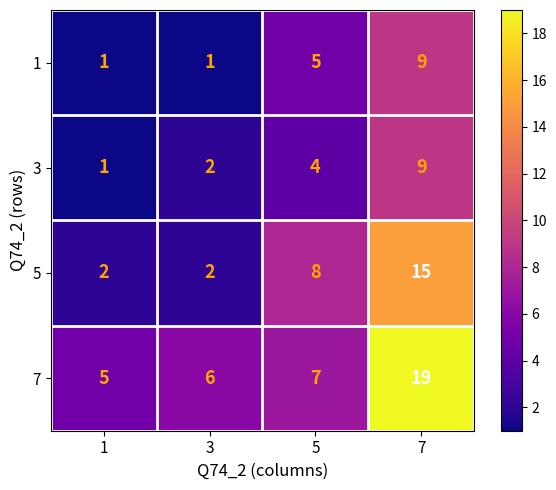

What is the total value across all series at 1?

9